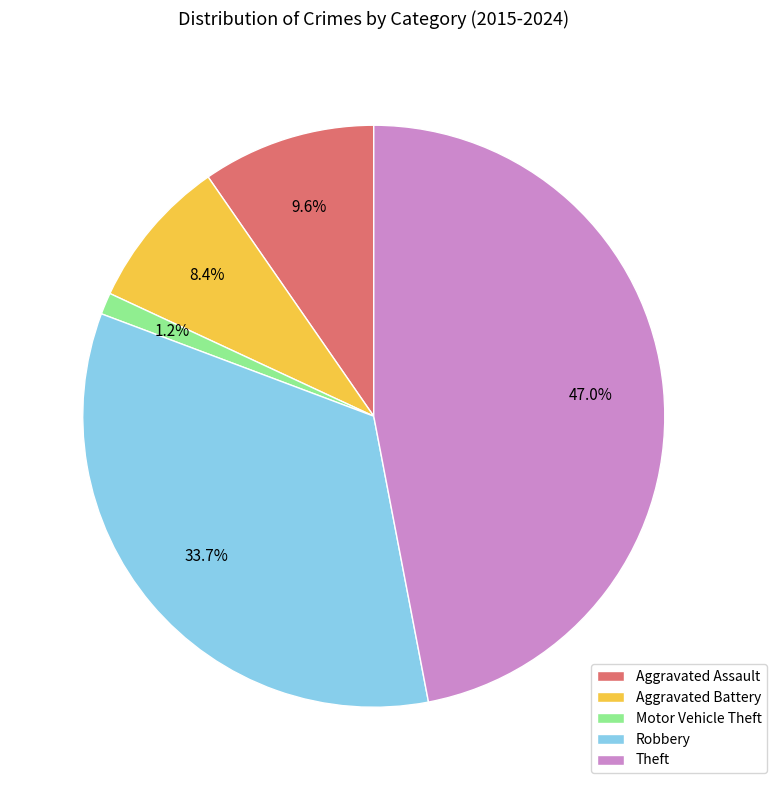

How many segments does this pie chart have?

5